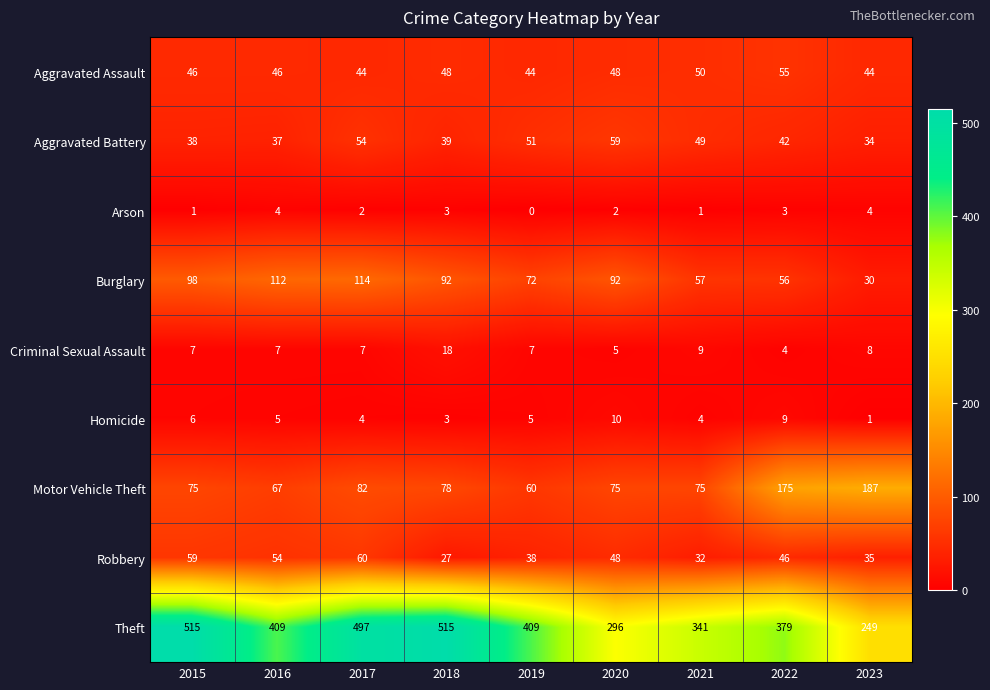

Which series has the largest range (max minus min)?

Theft